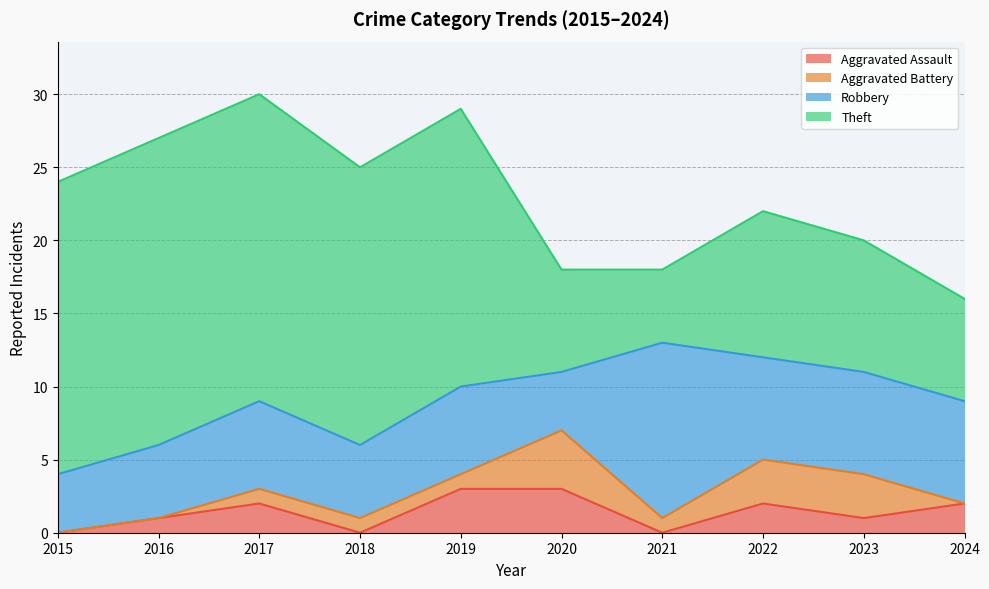

Which series has the largest total across all categories?

Theft